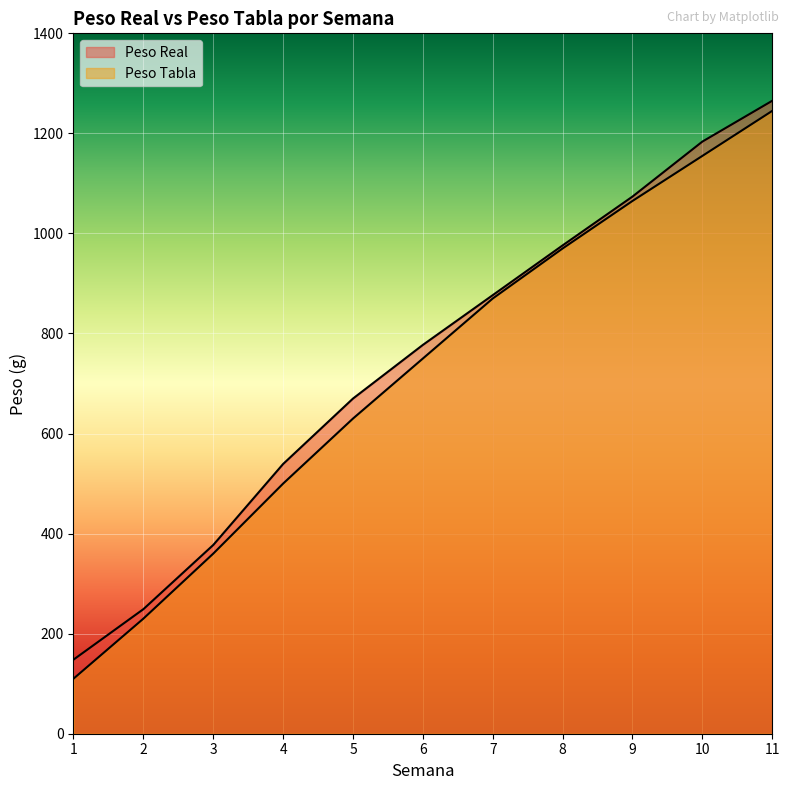

Is the value of Peso Tabla at 11 greater than the value of Peso Real at 1?

Yes